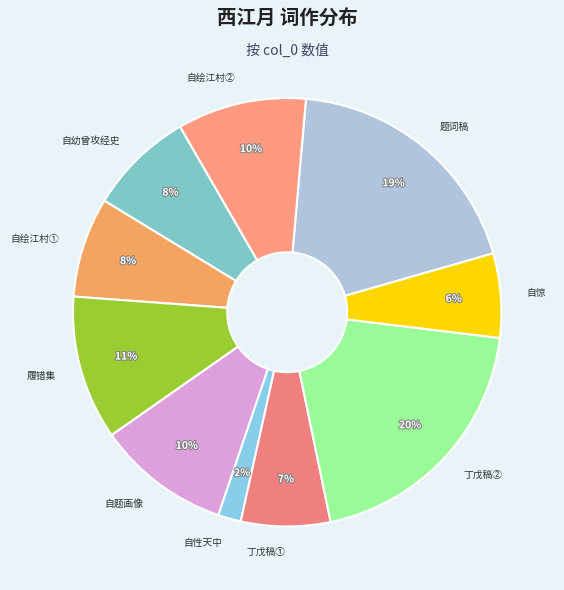

Is there any slice that represents more than half of the pie?

No